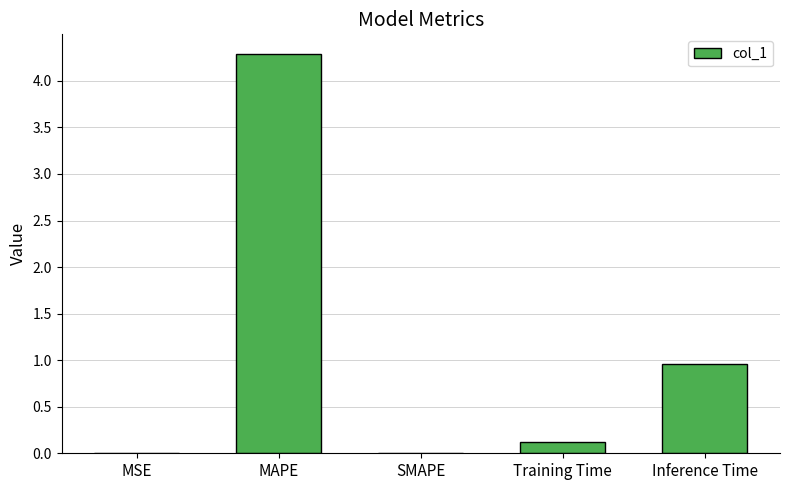

What is the greatest value displayed?

4.3